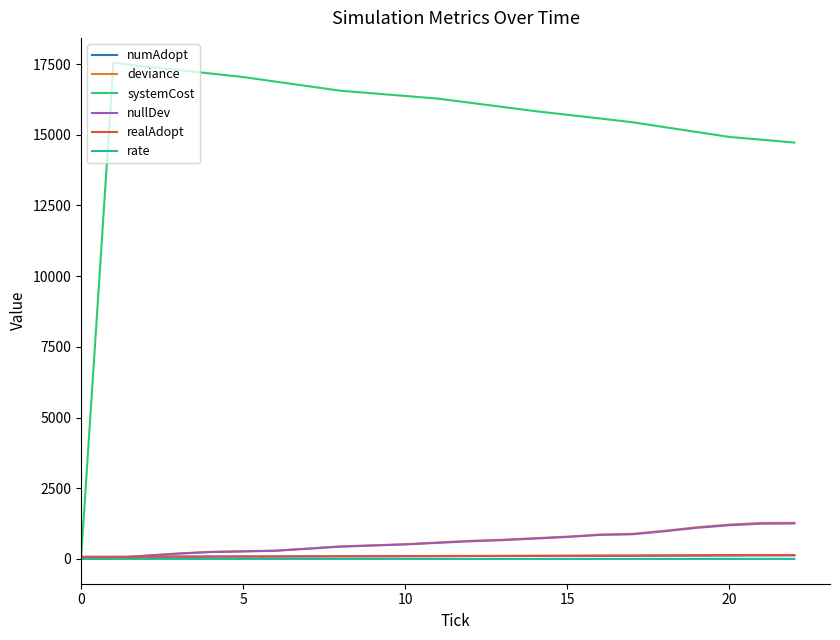

Which series has the largest range (max minus min)?

systemCost